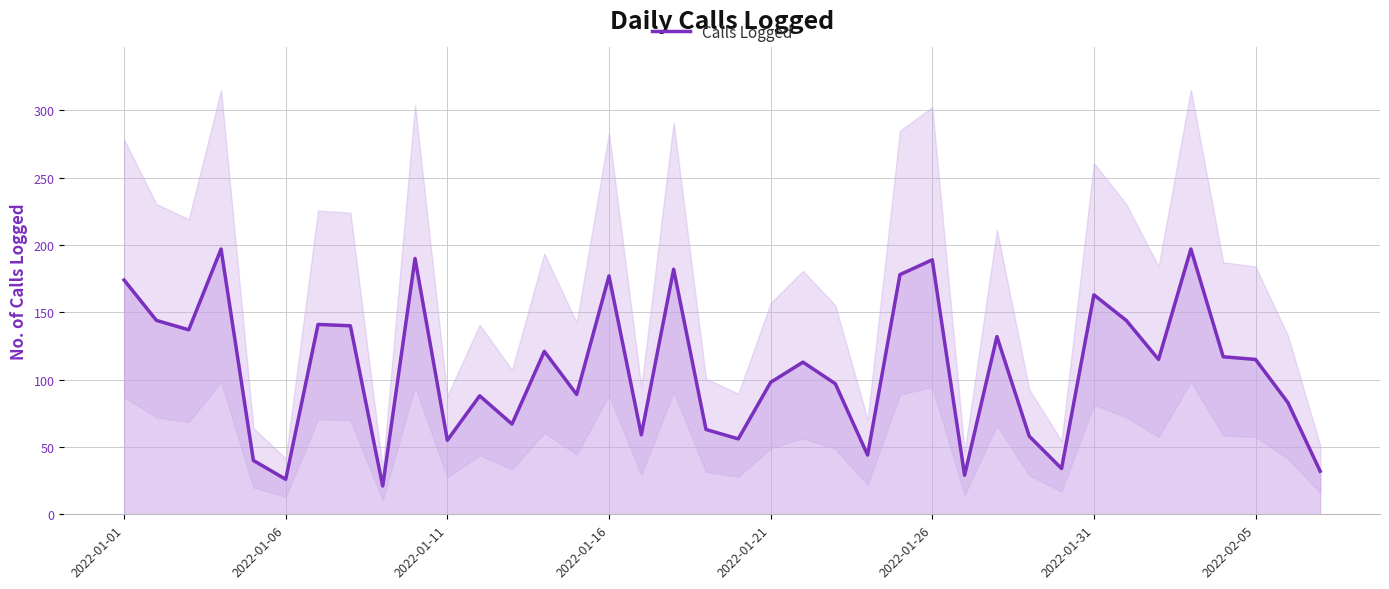

Where does the data first go above 115?

2022-01-01